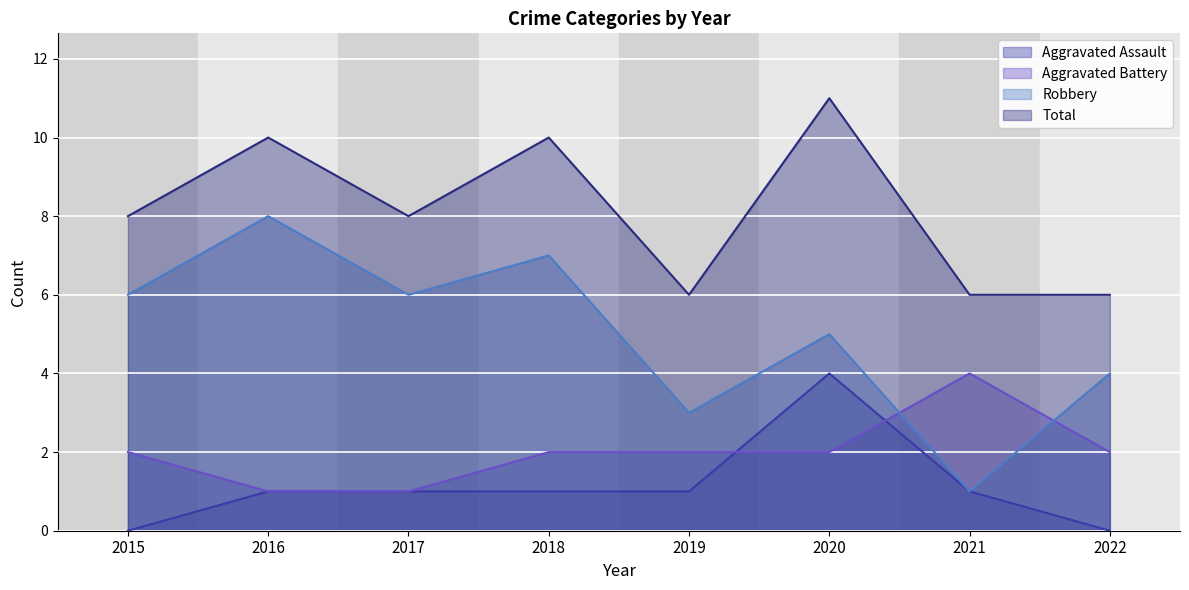

What is the average value of the Aggravated Battery series?

2